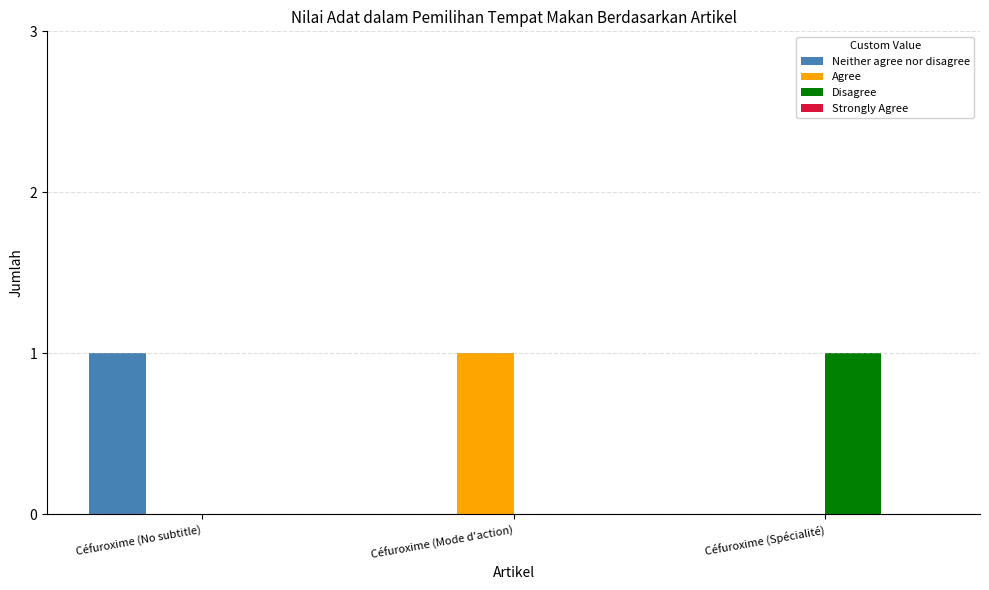

The Agree series shows 0 at Céfuroxime (Mode d'action). True or false?

False